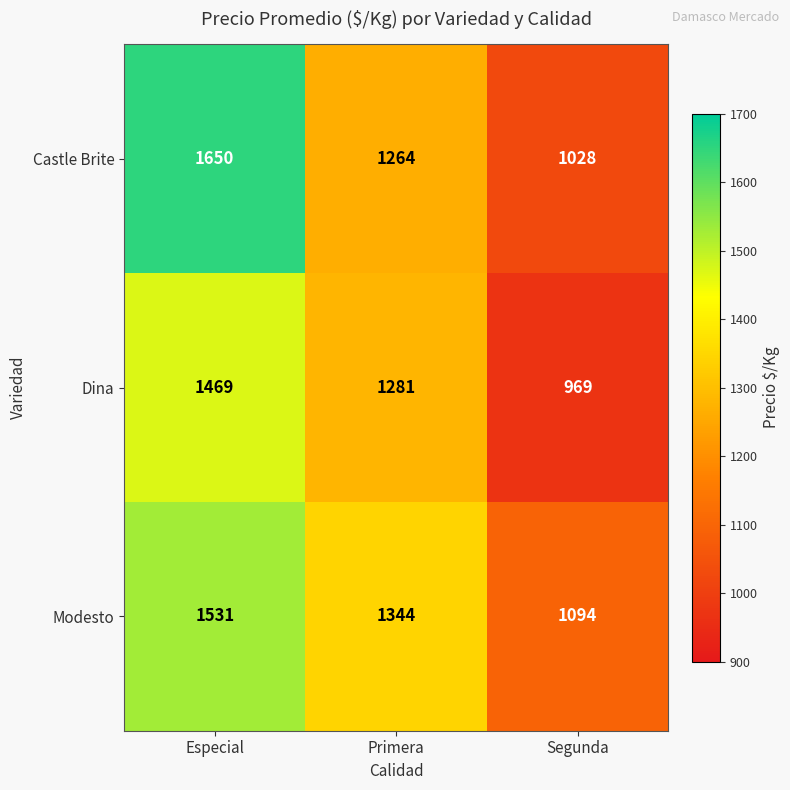

The Modesto series shows 1531 at Especial. True or false?

True